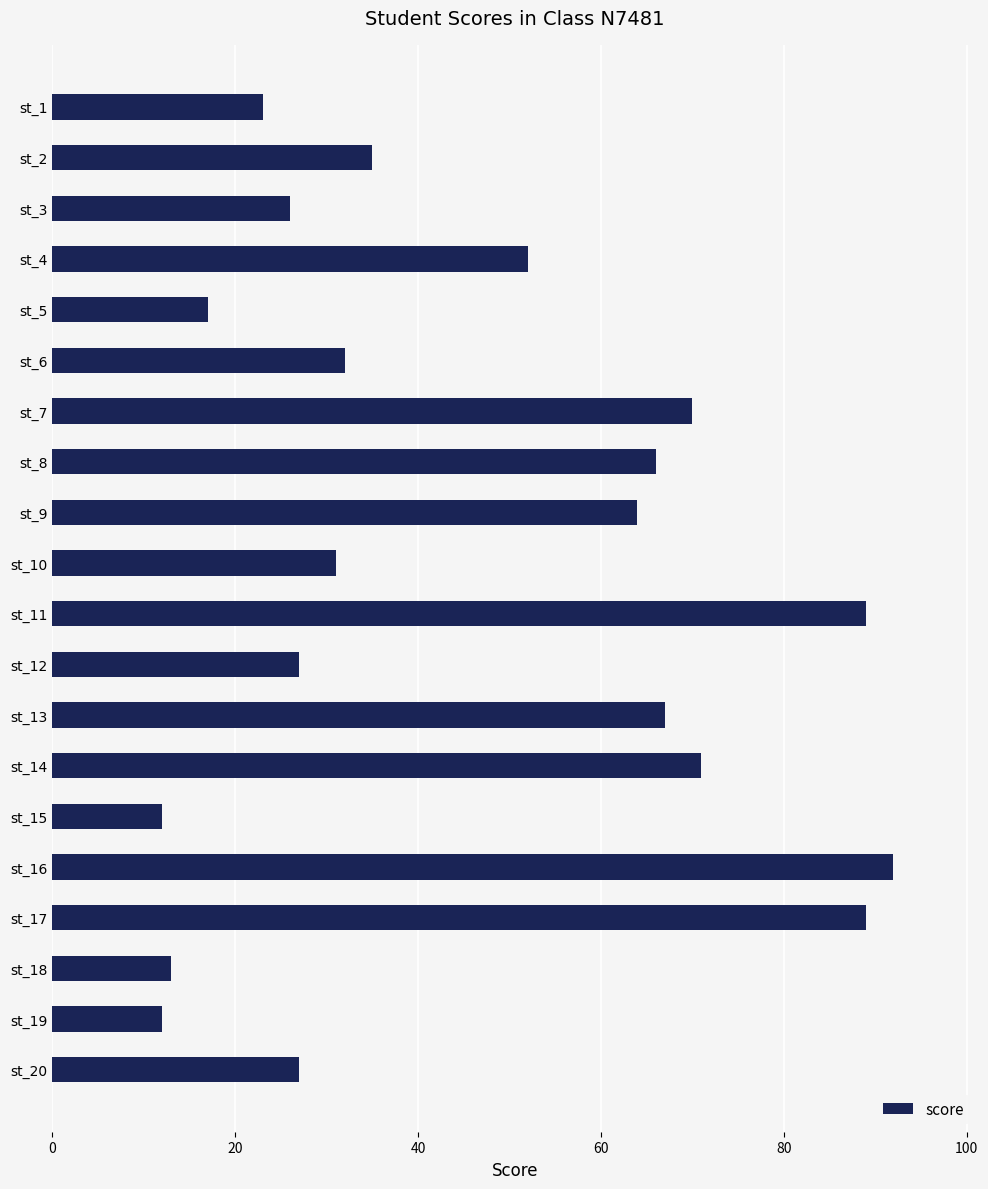

Approximately how many times larger is the value at st_10 compared to st_9?

0.5